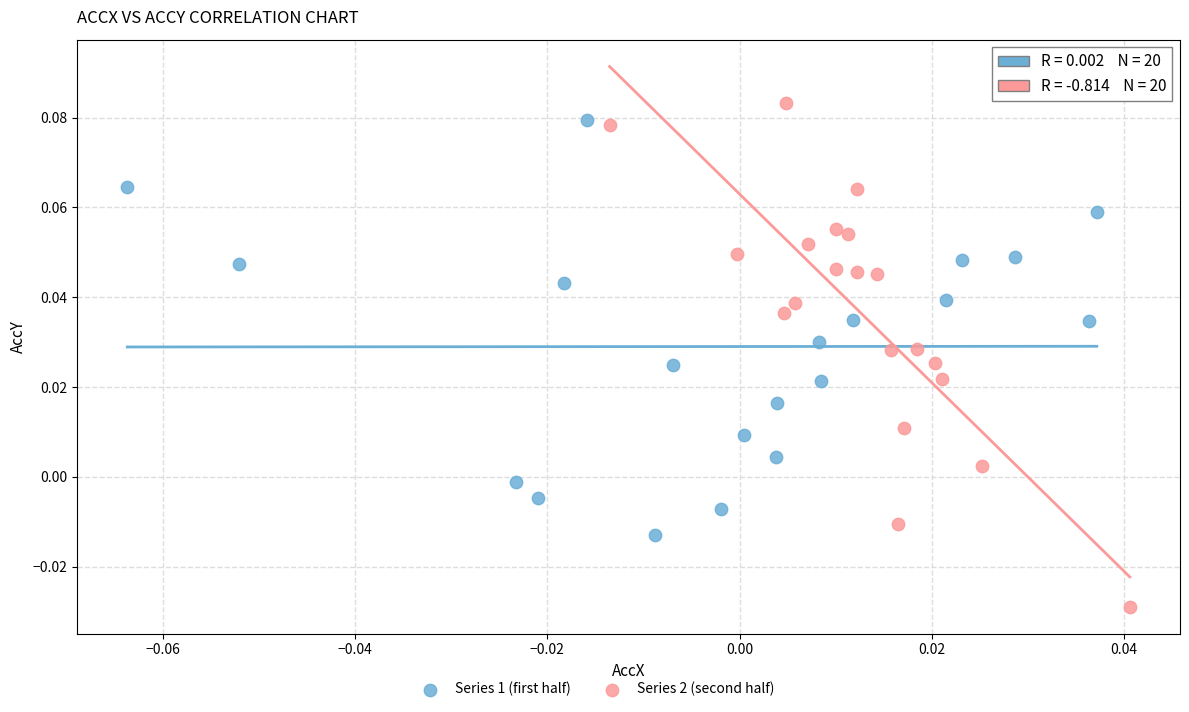

Which series has the largest Y range (max minus min)?

Series 2 (second half)